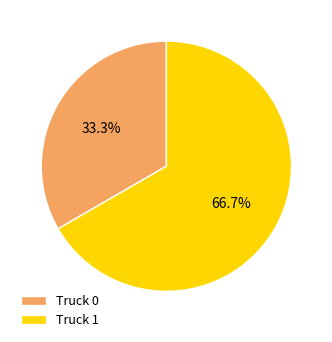

Which category has the smallest portion of the pie?

Truck 0